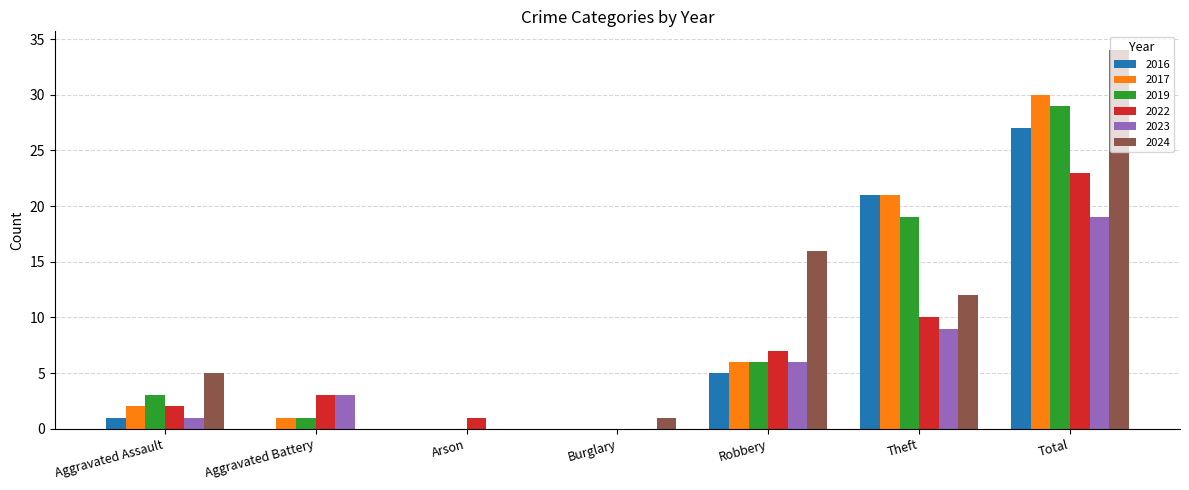

How many categories are shown in the chart?

7